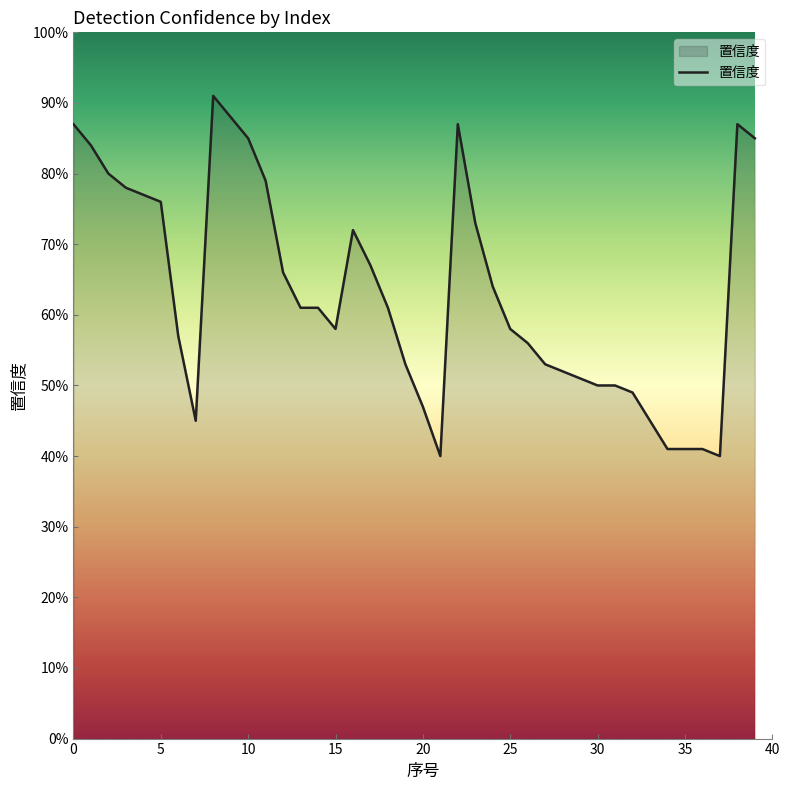

Does the chart display data point markers on the line(s)?

No